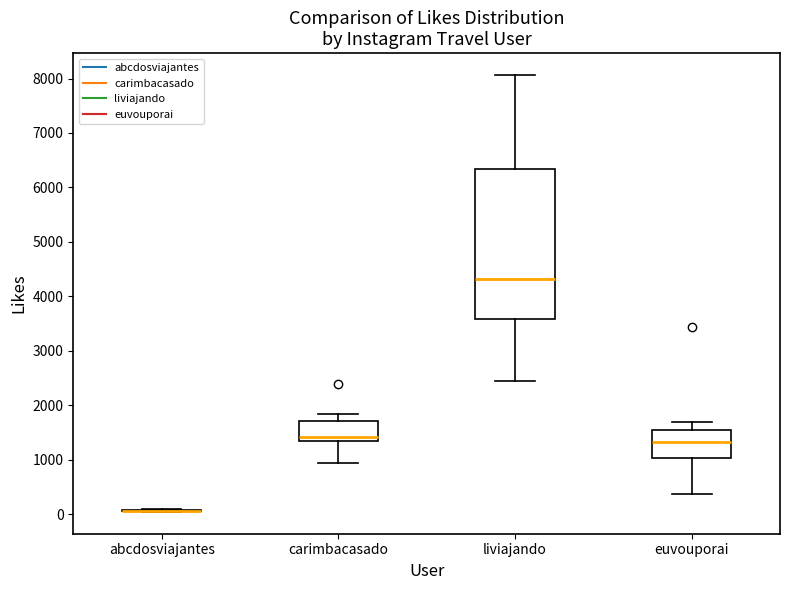

Reading left to right, transcribe this box plot: for each box, give where its median line is, the range the box spans, and where its two whiskers end, as read against the y-axis. The values are not printed on the chart, so give them approximately, as read against the axis.

abcdosviajantes: box collapsed to a line at 100, whiskers 0 to 100
carimbacasado: median 1400 (just above the box's lower edge), box 1400 to 1700, whiskers 900 to 1800
liviajando: median 4300, box 3600 to 6300, whiskers 2400 to 8100
euvouporai: median 1300, box 1000 to 1600, whiskers 400 to 1700